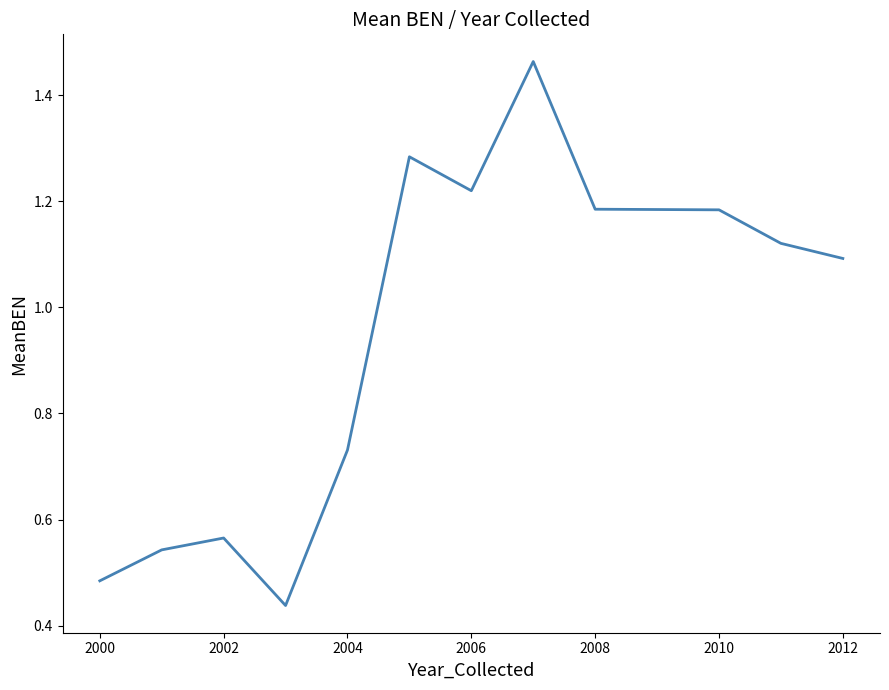

Reading left to right, what are all the values shown in this chart?

0.5	0.5	0.6	0.4	0.7	1.3	1.2	1.5	1.2	1.2	1.1	1.1